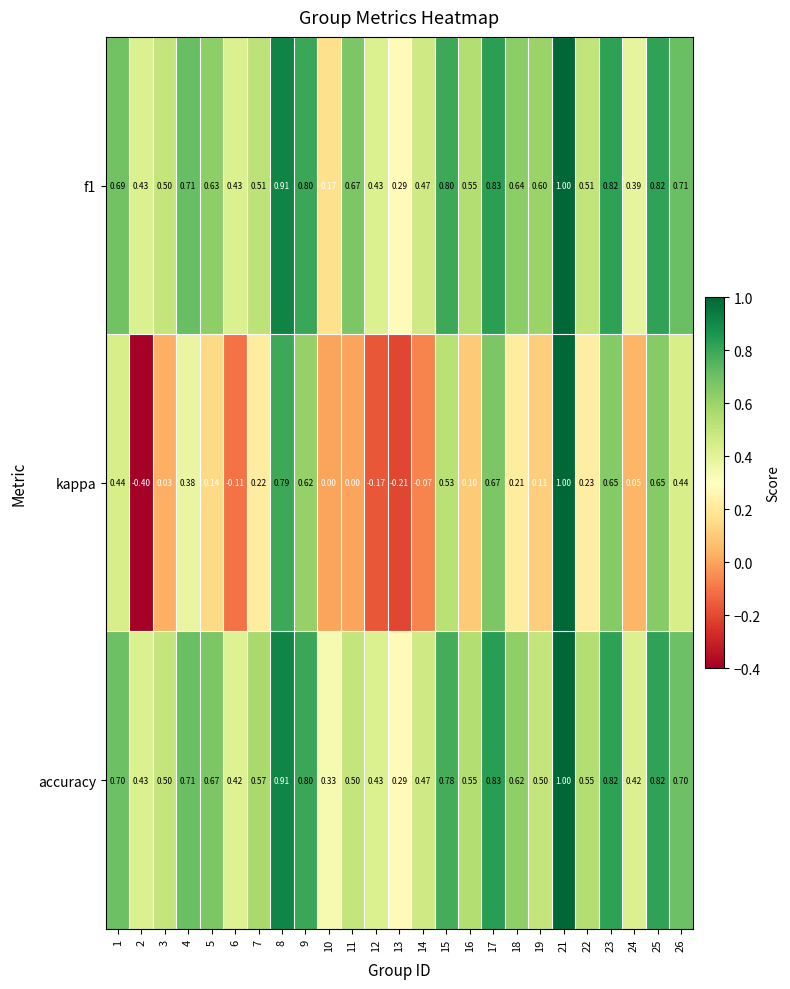

Which series has the largest range (max minus min)?

kappa